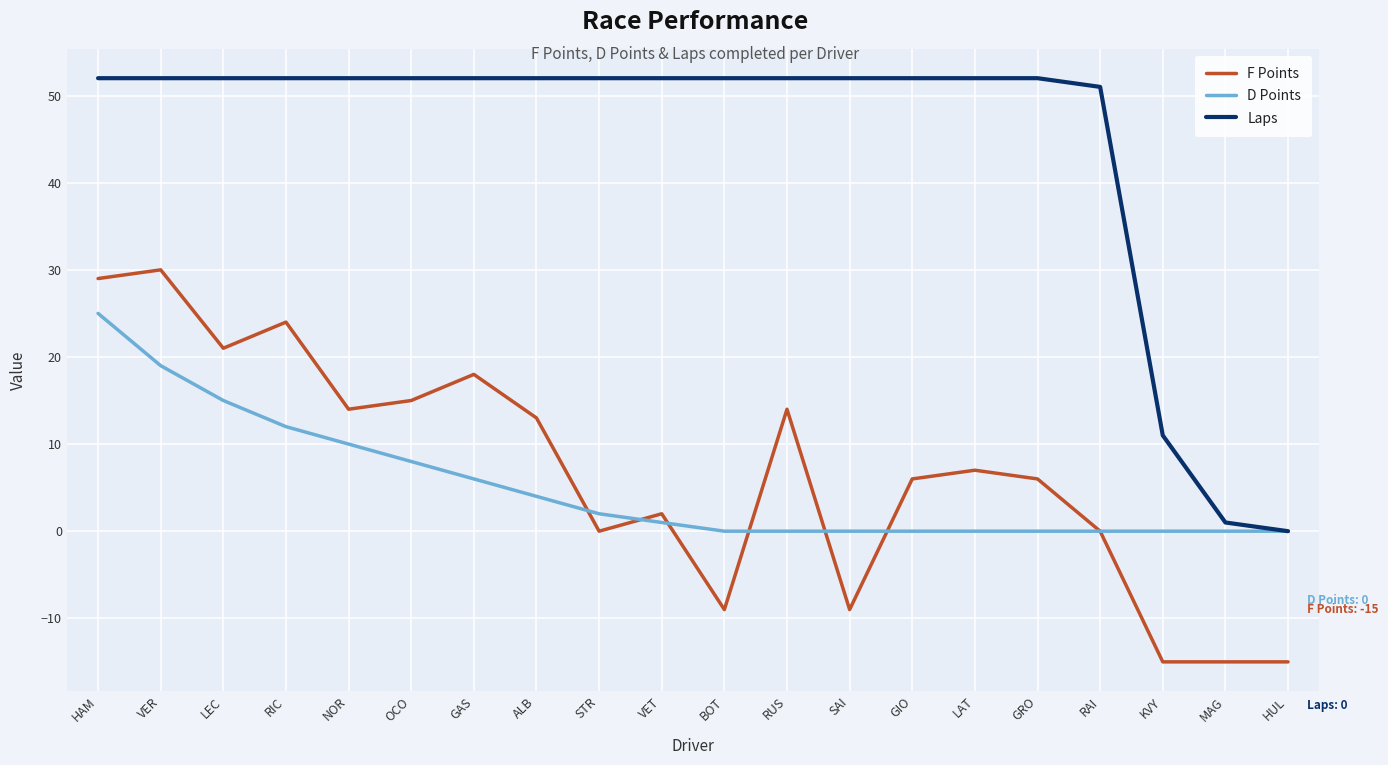

Reading left to right, extract all data points from this chart.

F Points: HAM=29	VER=30	LEC=21	RIC=24	NOR=14	OCO=15	GAS=18	ALB=13	STR=0	VET=2	BOT=-9	RUS=14	SAI=-9	GIO=6	LAT=7	GRO=6	RAI=0	KVY=-15	MAG=-15	HUL=-15
D Points: HAM=25	VER=19	LEC=15	RIC=12	NOR=10	OCO=8	GAS=6	ALB=4	STR=2	VET=1	BOT=0	RUS=0	SAI=0	GIO=0	LAT=0	GRO=0	RAI=0	KVY=0	MAG=0	HUL=0
Laps: HAM=52	VER=52	LEC=52	RIC=52	NOR=52	OCO=52	GAS=52	ALB=52	STR=52	VET=52	BOT=52	RUS=52	SAI=52	GIO=52	LAT=52	GRO=52	RAI=51	KVY=11	MAG=1	HUL=0